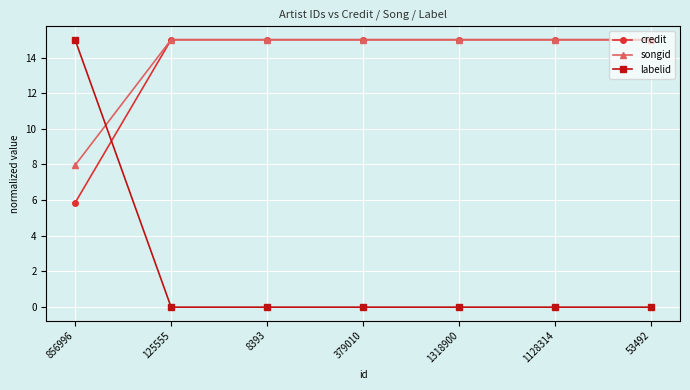

At which label is credit closest to 10?

856996